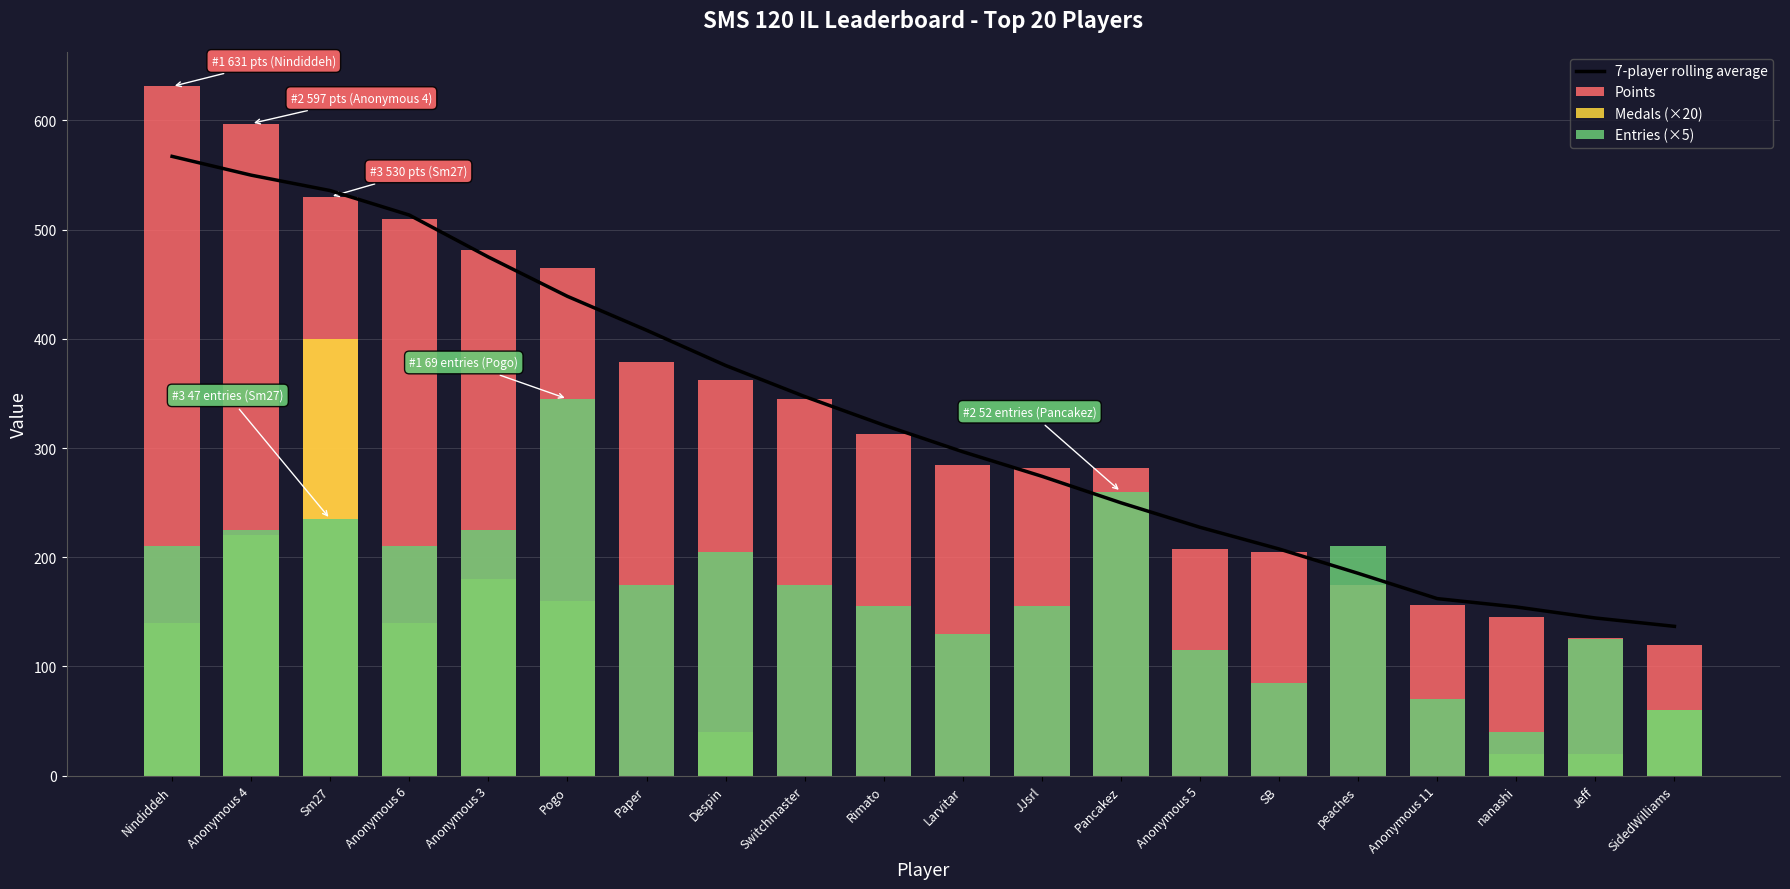

What is the average value of the Points series?

329.8